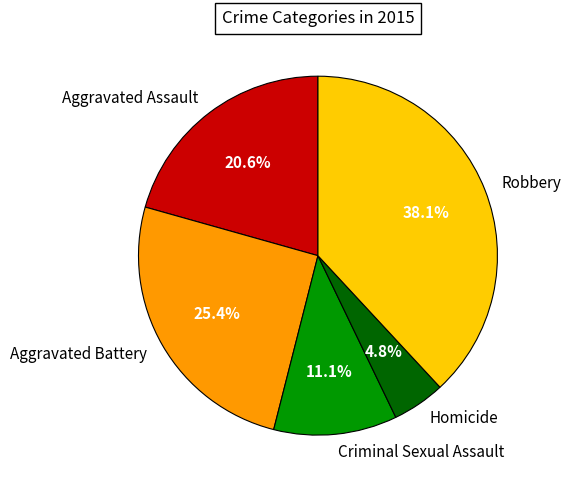

True or false: Robbery accounts for 48% of the total.

False